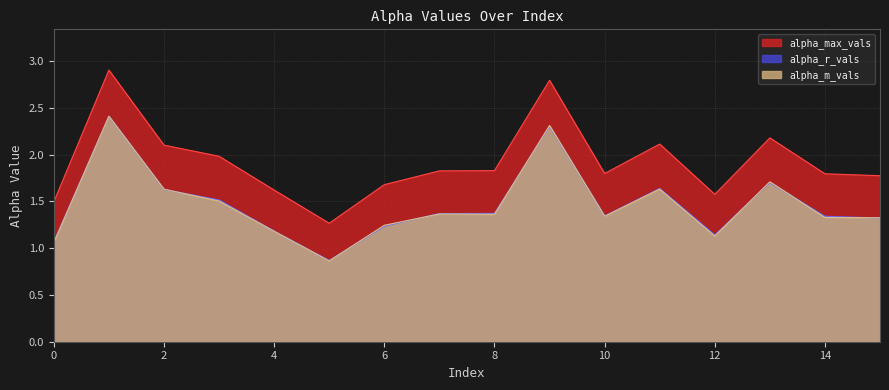

How many interior local valleys does the alpha_max_vals series have?

3